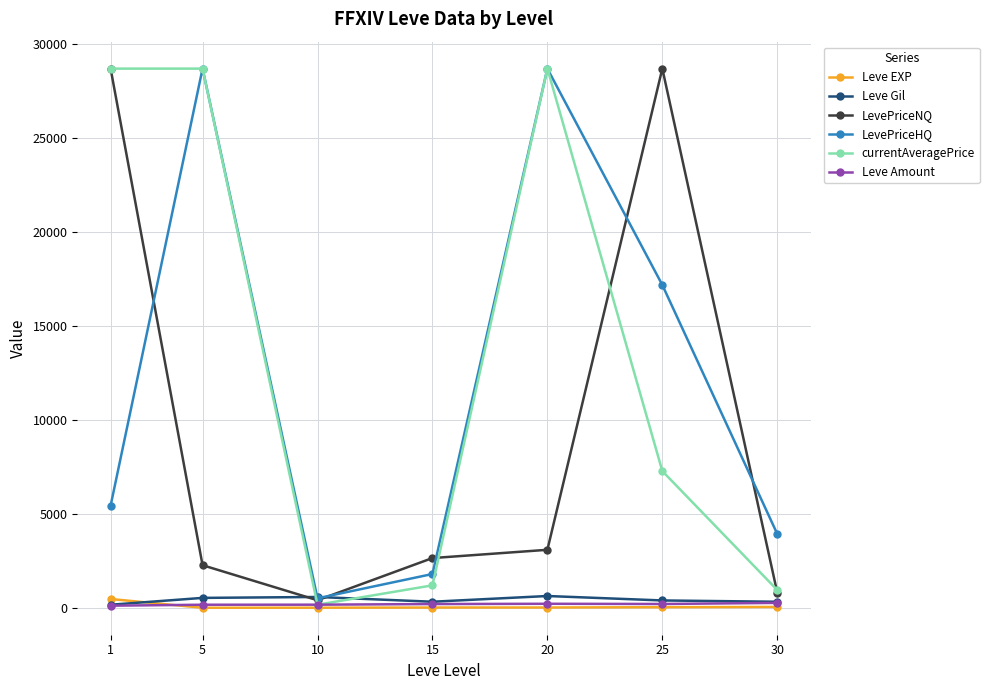

True or false: LevePriceHQ has more than 0 interior local peaks.

True